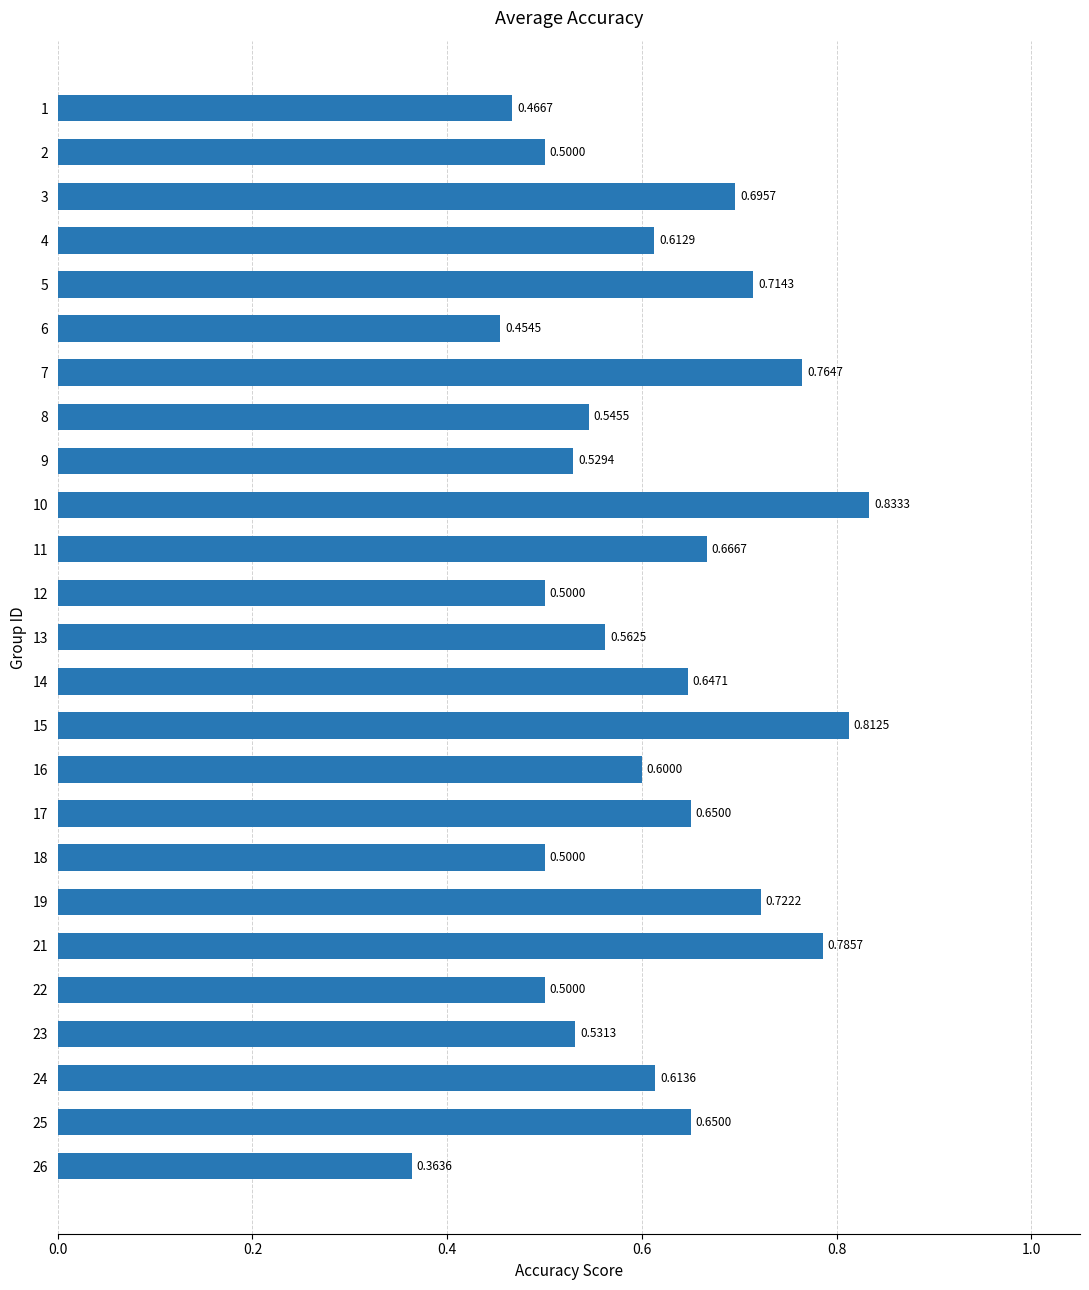

Which has a higher value, 25 or 11?

11